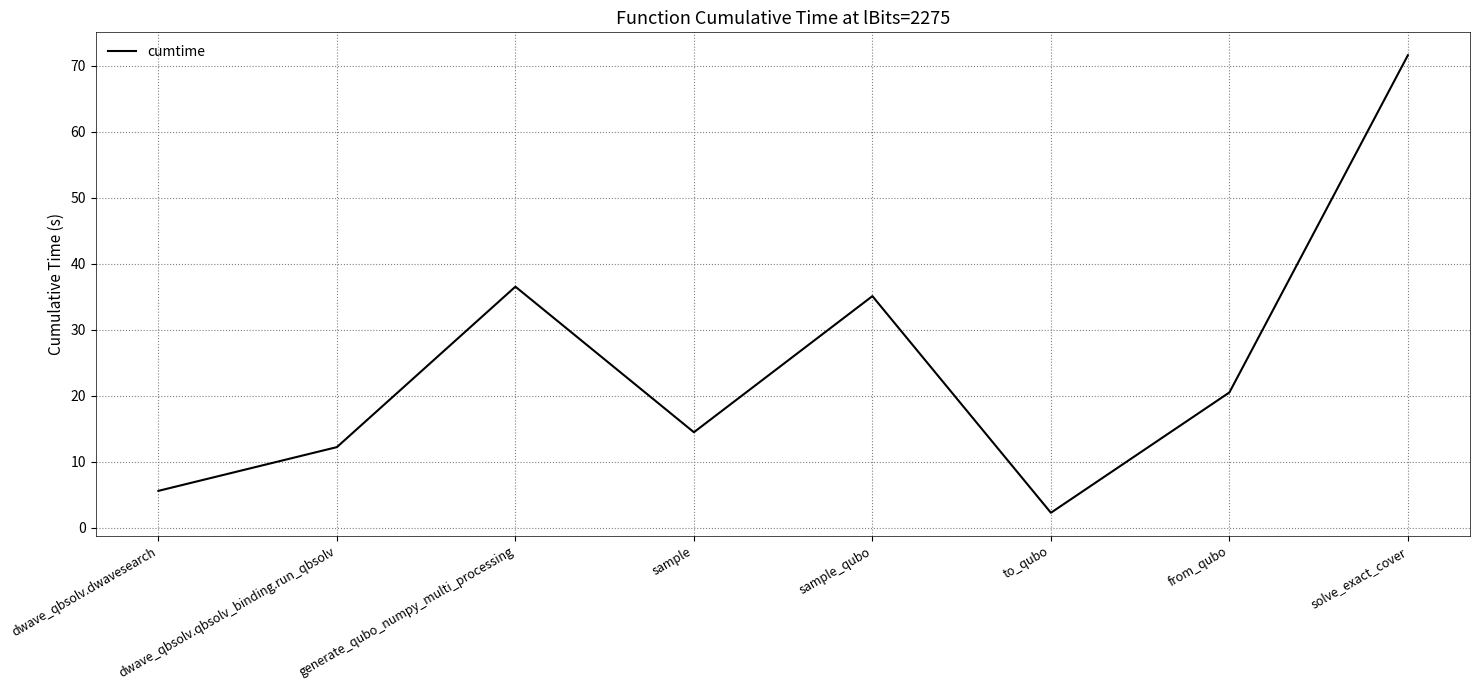

Reading left to right, list all the values displayed in this chart.

dwave_qbsolv.dwavesearch=5.6	dwave_qbsolv.qbsolv_binding.run_qbsolv=12.2	generate_qubo_numpy_multi_processing=36.5	sample=14.4	sample_qubo=35.1	to_qubo=2.2	from_qubo=20.5	solve_exact_cover=71.6